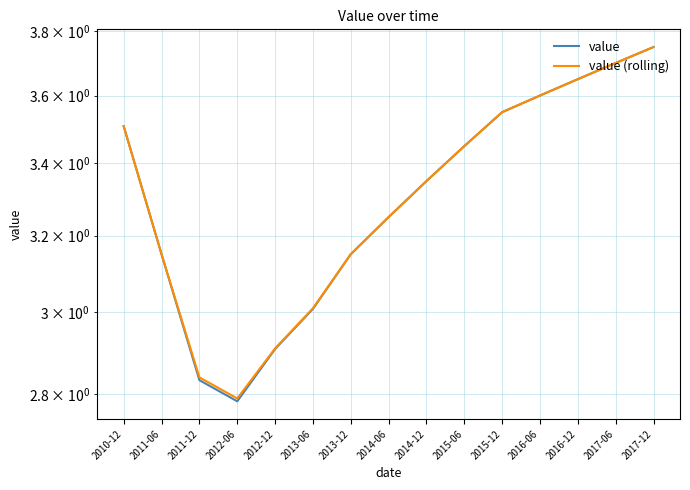

Is this an area chart (filled region under the line)?

No